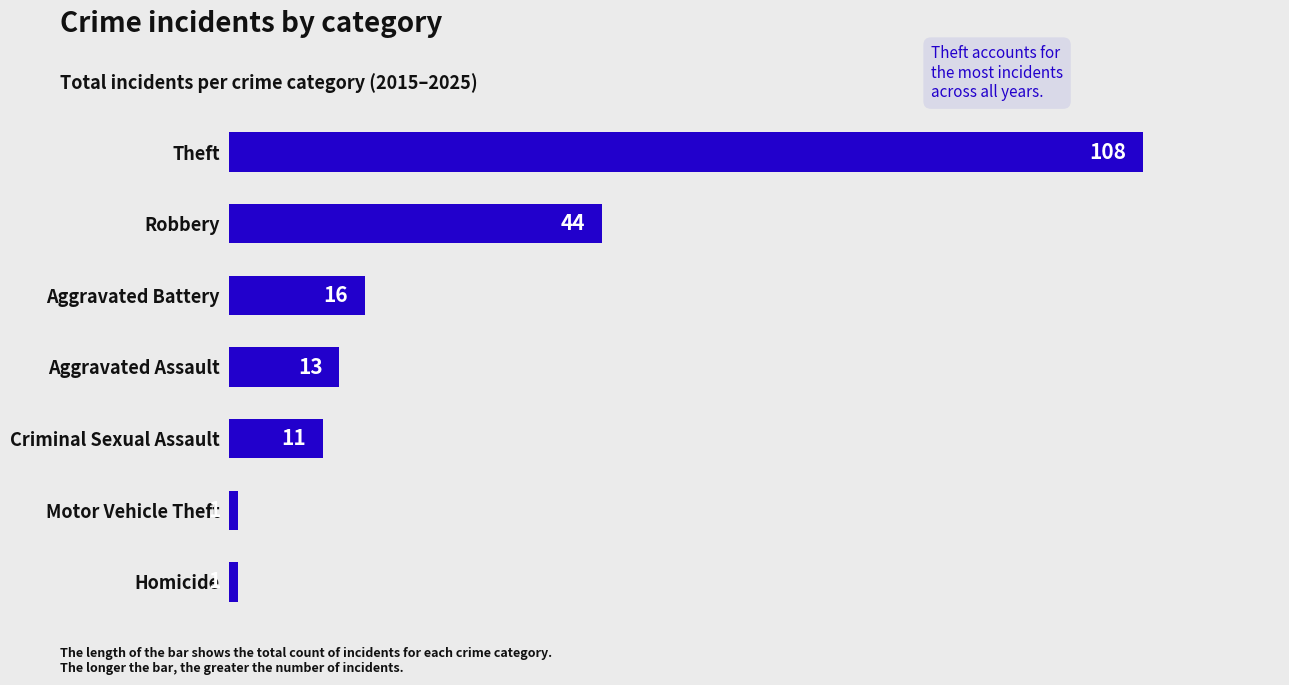

Is it true that the value at Aggravated Battery is 16?

True